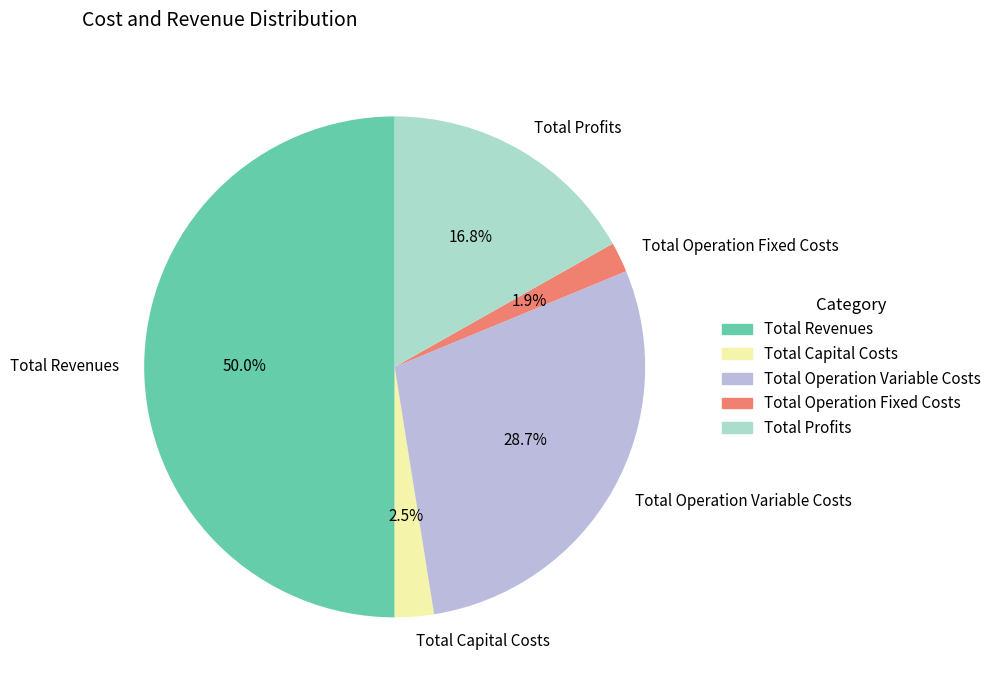

Is it true that Total Revenues is 50% of the pie?

True